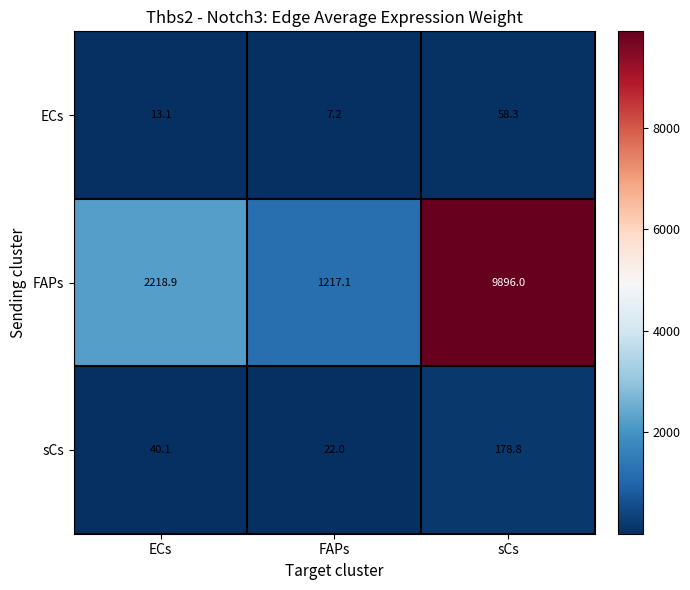

What is the approximate value of FAPs at sCs?

9896.0